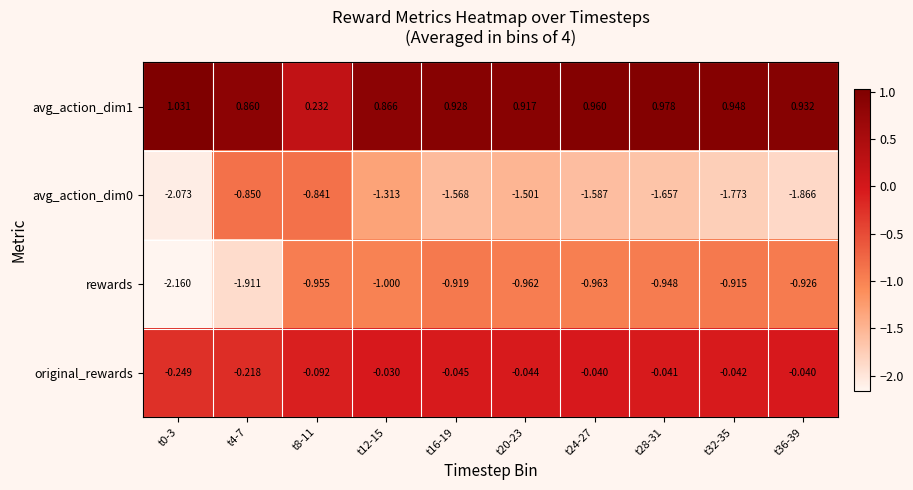

Which series has the widest spread of values?

rewards